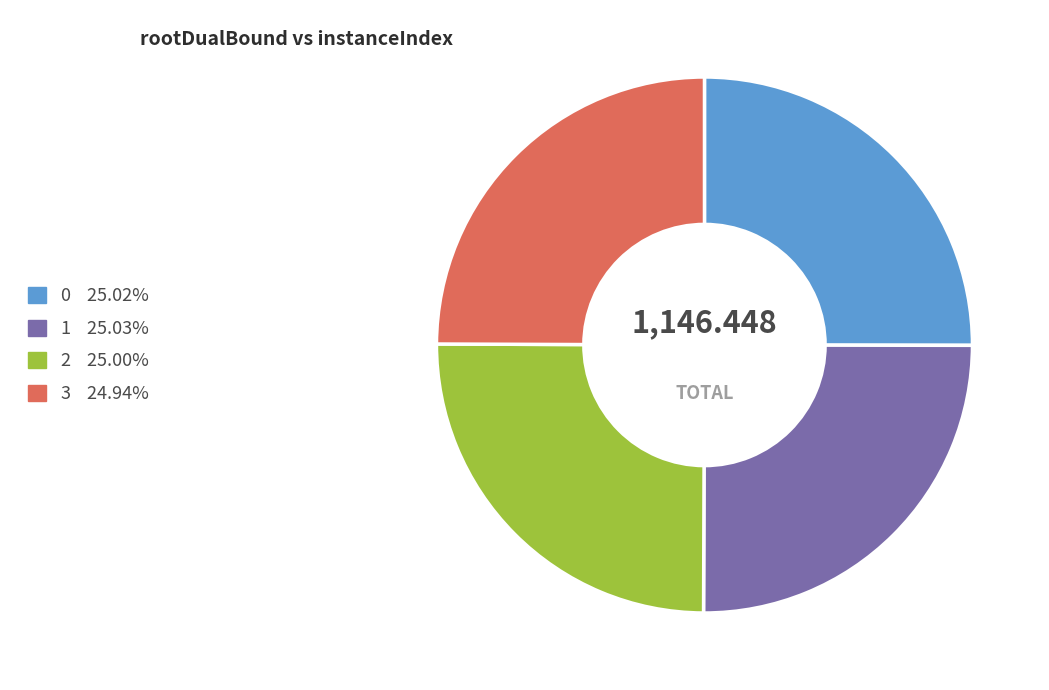

Is there any slice that represents more than half of the pie?

No